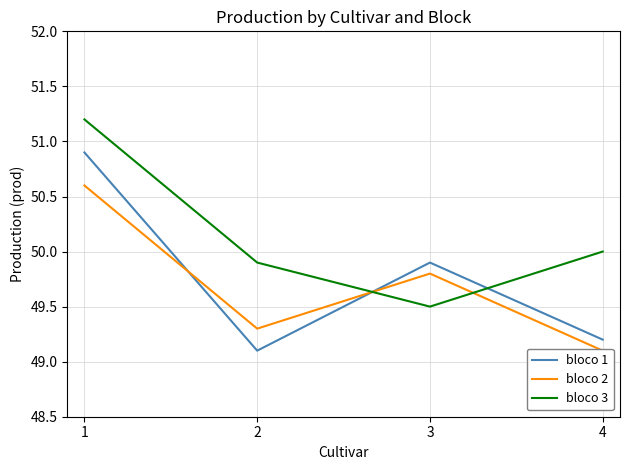

What is the difference between the bloco 3 values at 3 and 2?

0.4